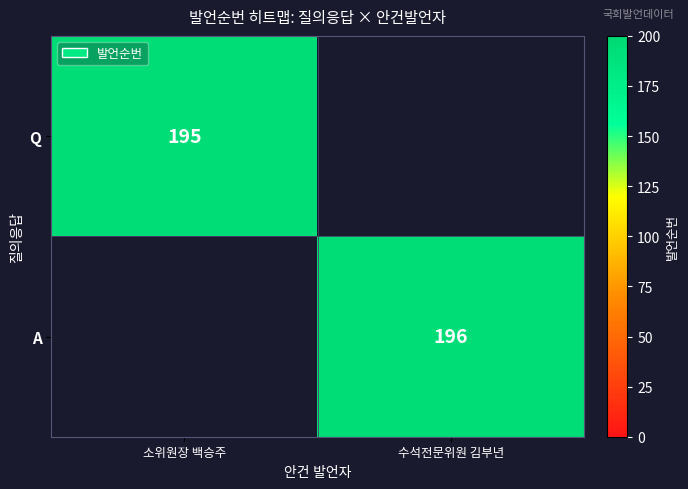

True or false: Q has a value of 195 at 소위원장 백승주.

True